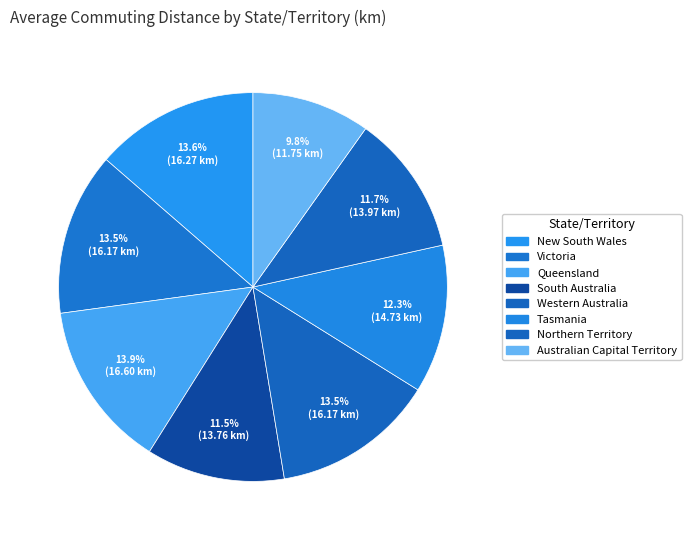

How many segments does this pie chart have?

8